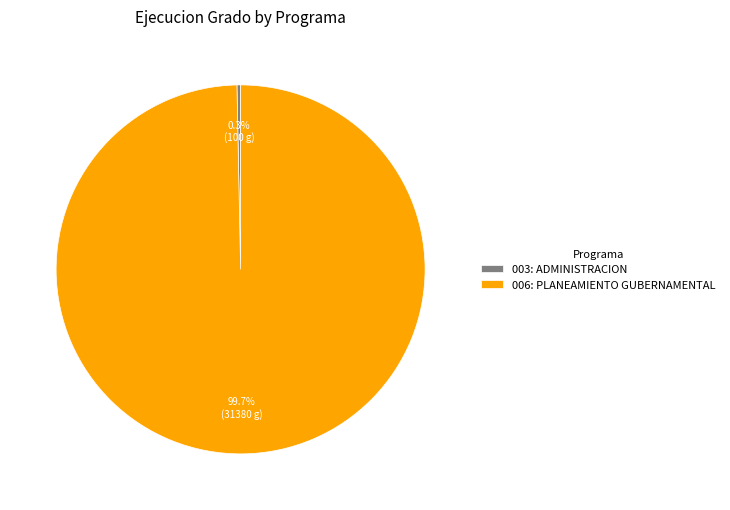

What is the ratio of the value at 006: PLANEAMIENTO GUBERNAMENTAL to the value at 003: ADMINISTRACION?

313.8